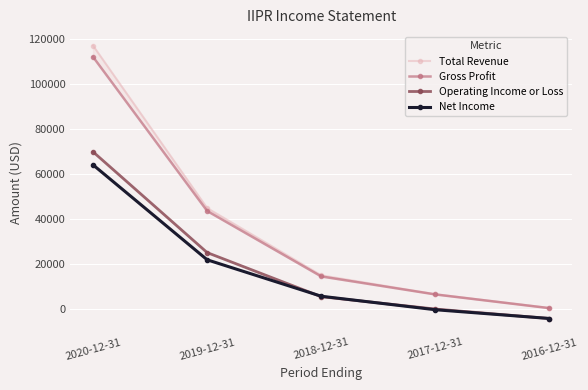

True or false: Gross Profit has more than 0 points higher than both neighbors.

False